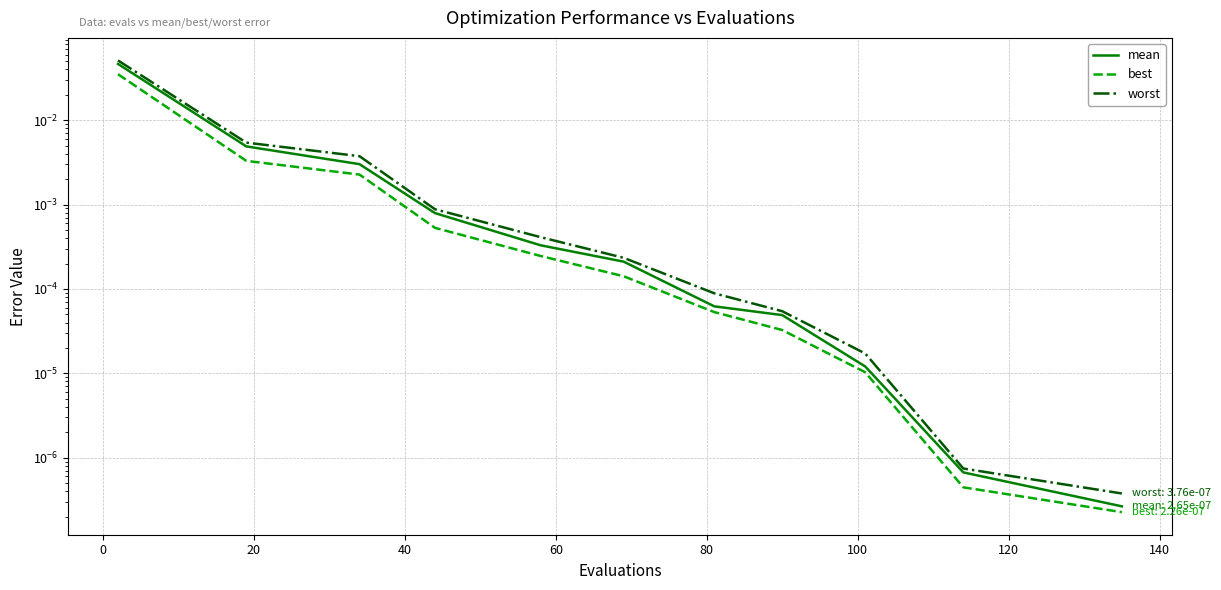

Reading left to right, list all the values displayed in this chart.

mean: 0.0	0.0	0.0	0.0	0.0	0.0	0.0	0.0	0.0	0.0	0.0
best: 0.0	0.0	0.0	0.0	0.0	0.0	0.0	0.0	0.0	0.0	0.0
worst: 0.1	0.0	0.0	0.0	0.0	0.0	0.0	0.0	0.0	0.0	0.0